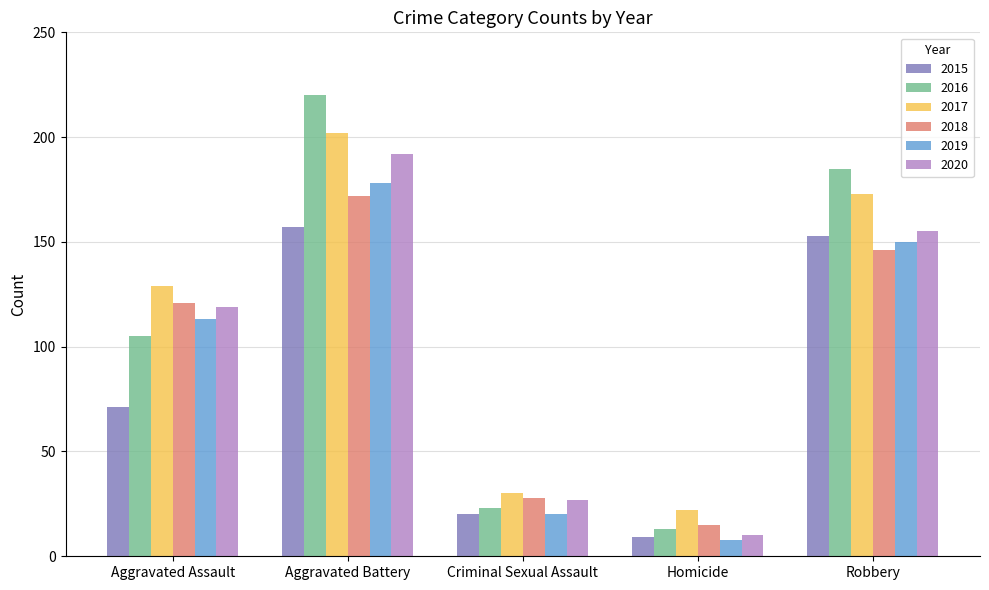

The value of 2016 at Aggravated Battery is 220. True or false?

True